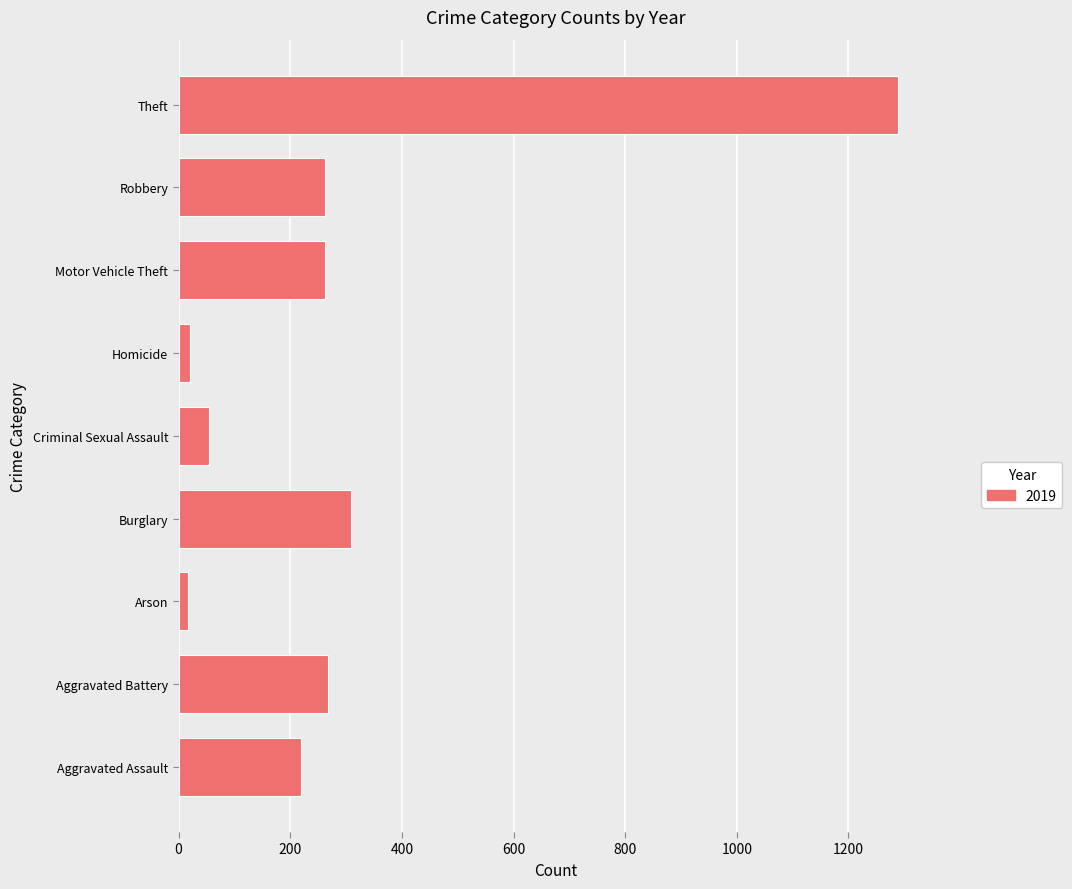

Where is the data nearest to the value 652?

Burglary